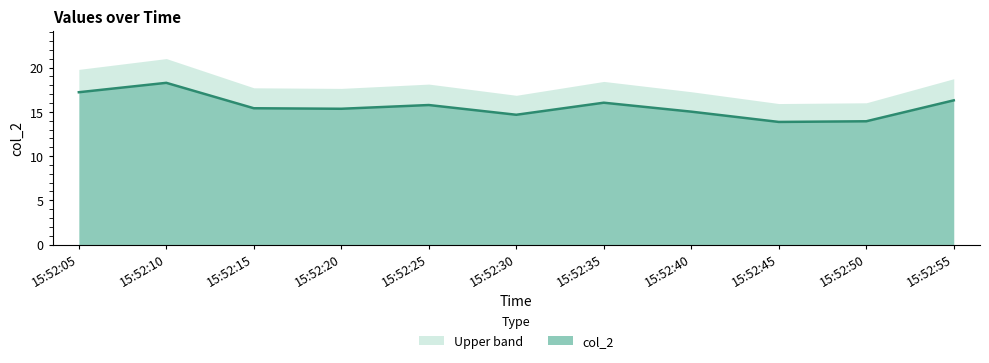

Approximately how many times larger is the value at 15:52:30 compared to 15:52:40?

1.0